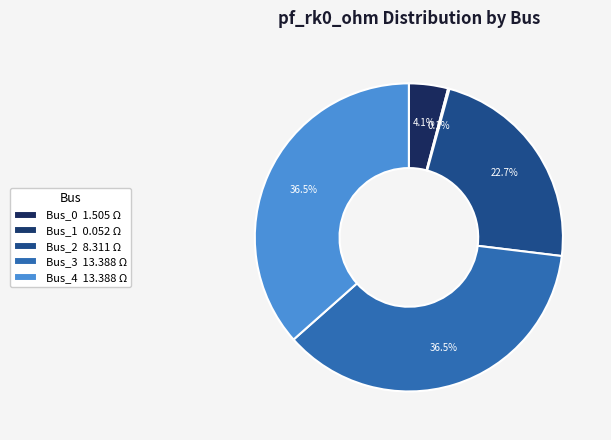

What percentage is the Bus_0 slice, to the nearest percent?

4%